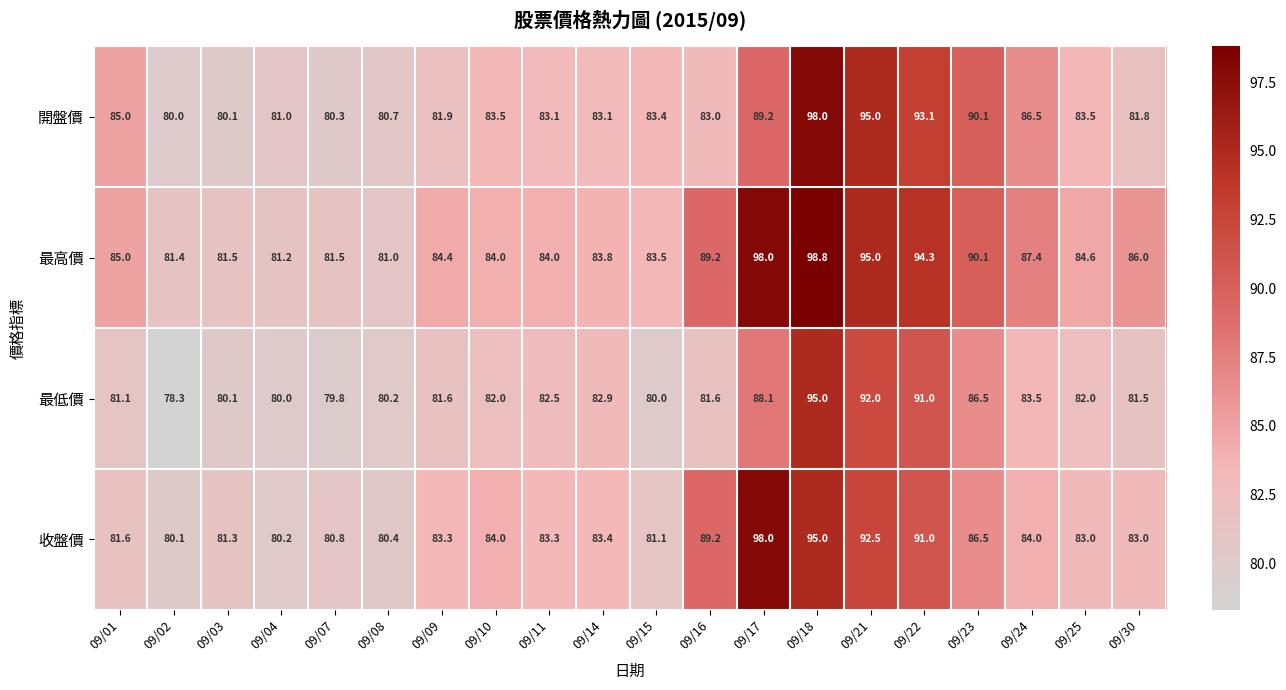

What is the sum of the 最高價 values at 09/16 and 09/04?

170.4